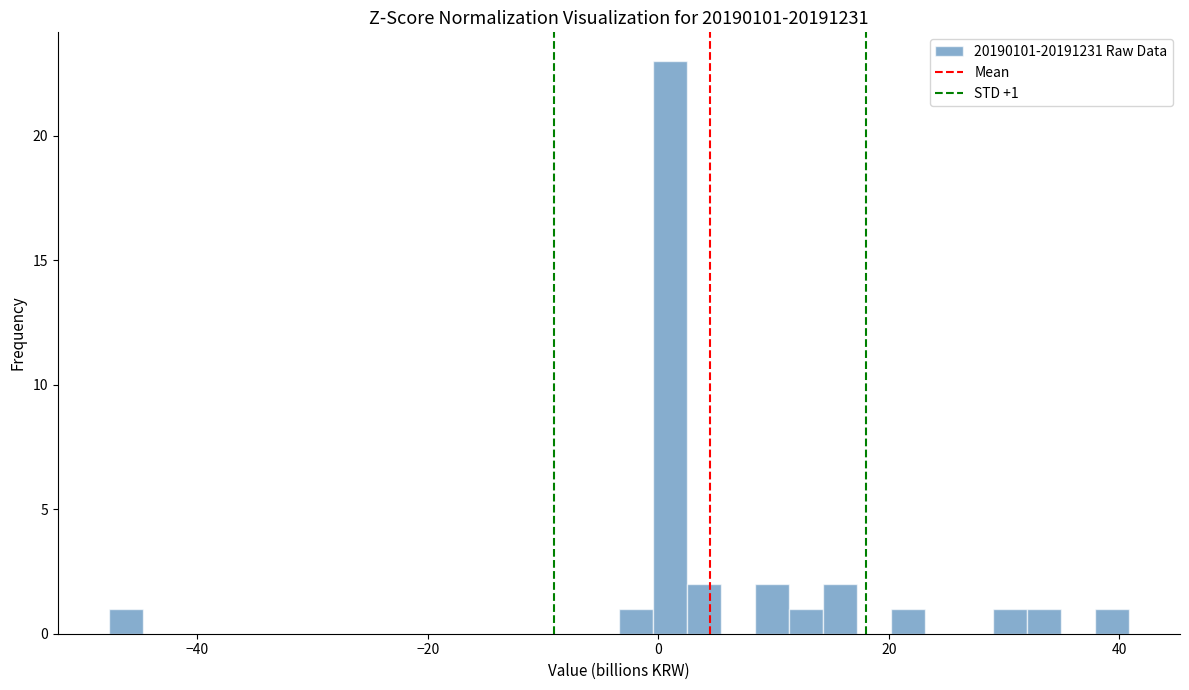

Read against the x-axis, roughly where is the centre of the tallest bar?

0